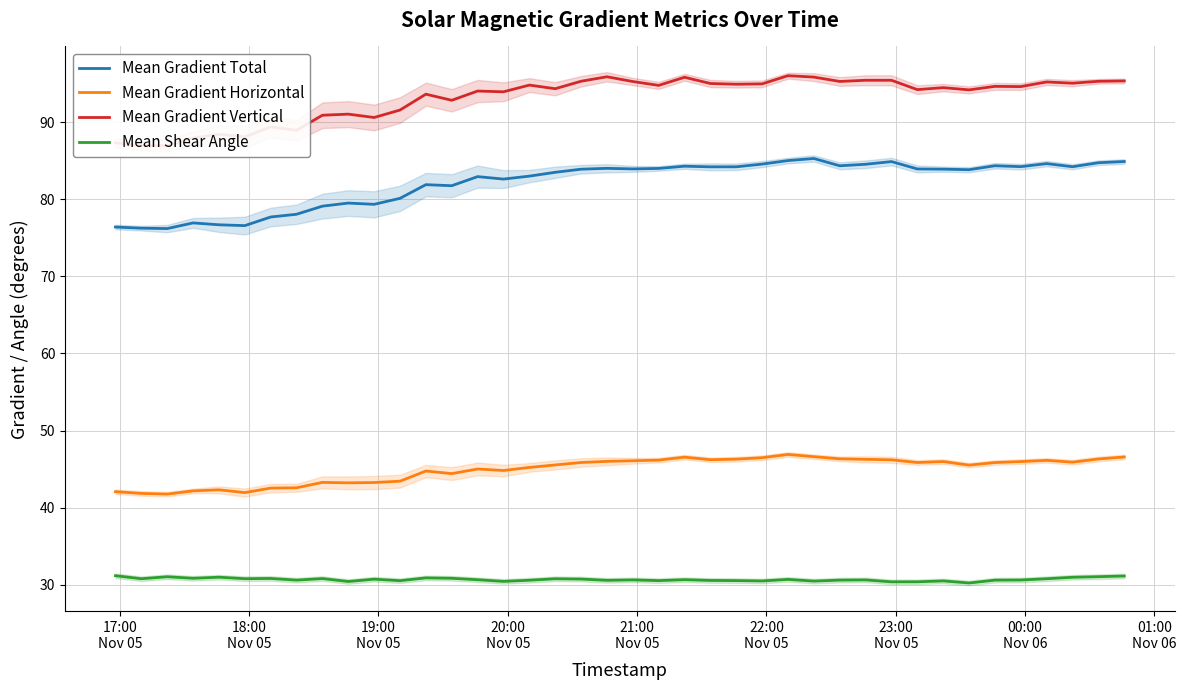

True or false: Mean Gradient Total and Mean Gradient Horizontal intersect in this chart.

False